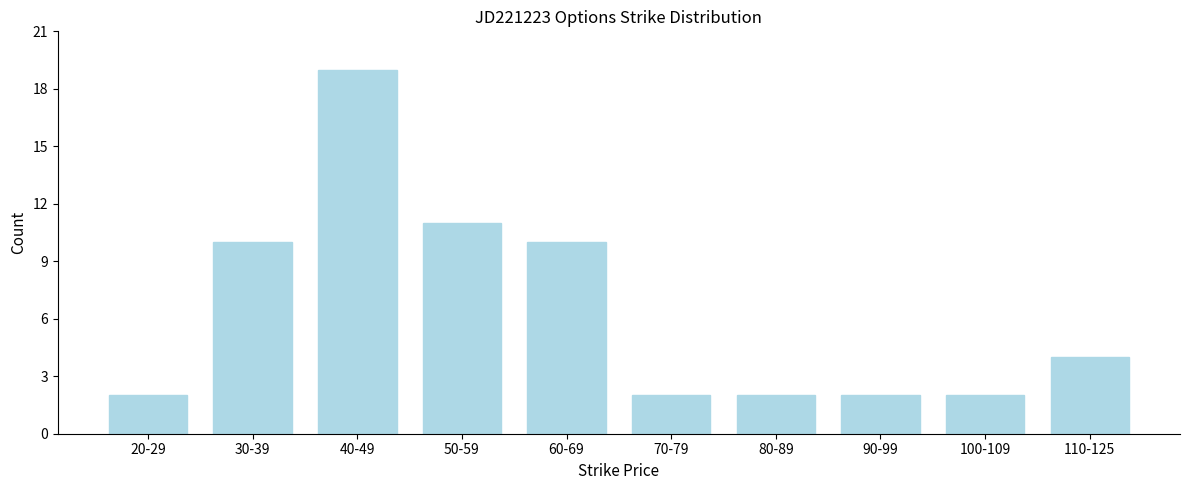

Reading left to right, extract all data points from this chart.

2	10	19	11	10	2	2	2	2	4